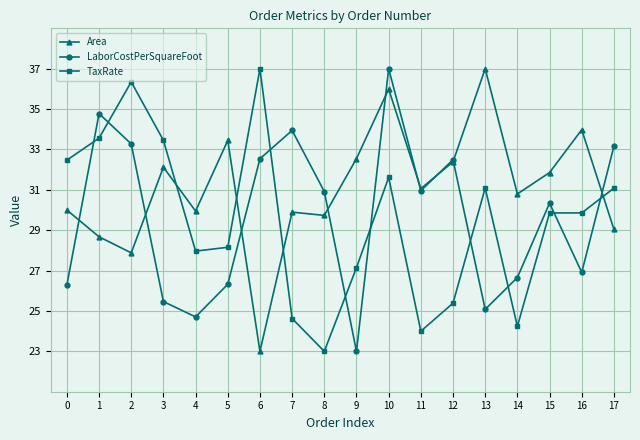

The value of Area at 17 is 29.0. True or false?

True